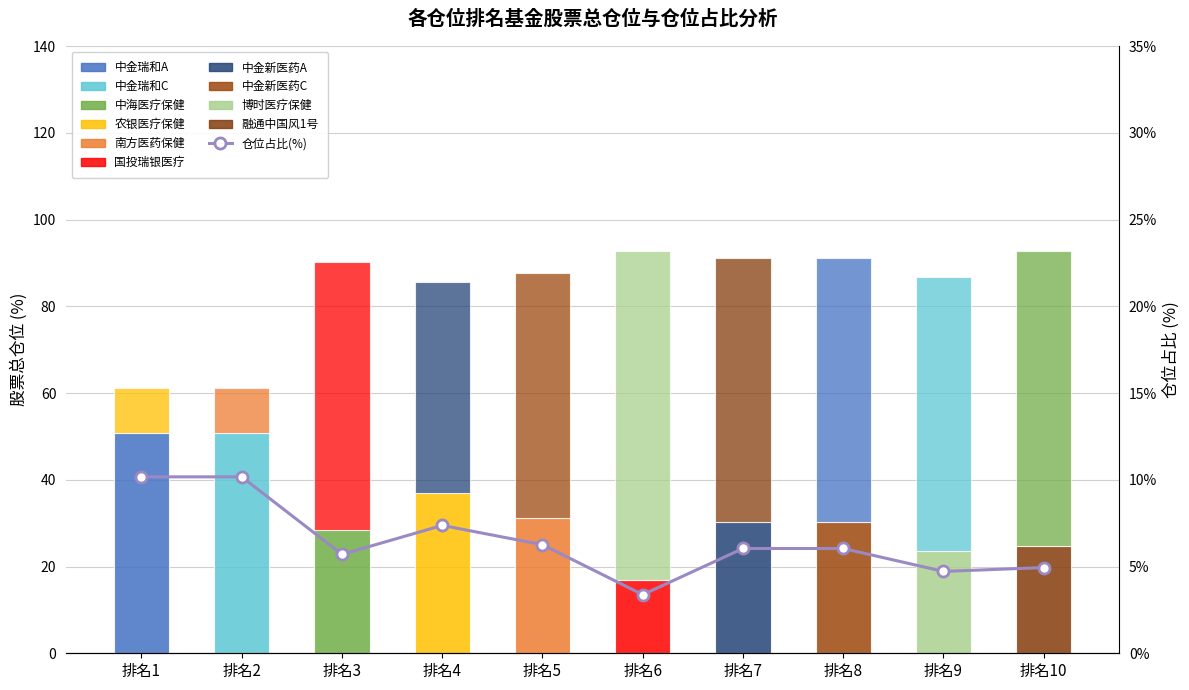

Reading left to right, what are all the values shown in this chart?

10.2	10.2	5.7	7.4	6.3	3.4	6.0	6.0	4.7	4.9